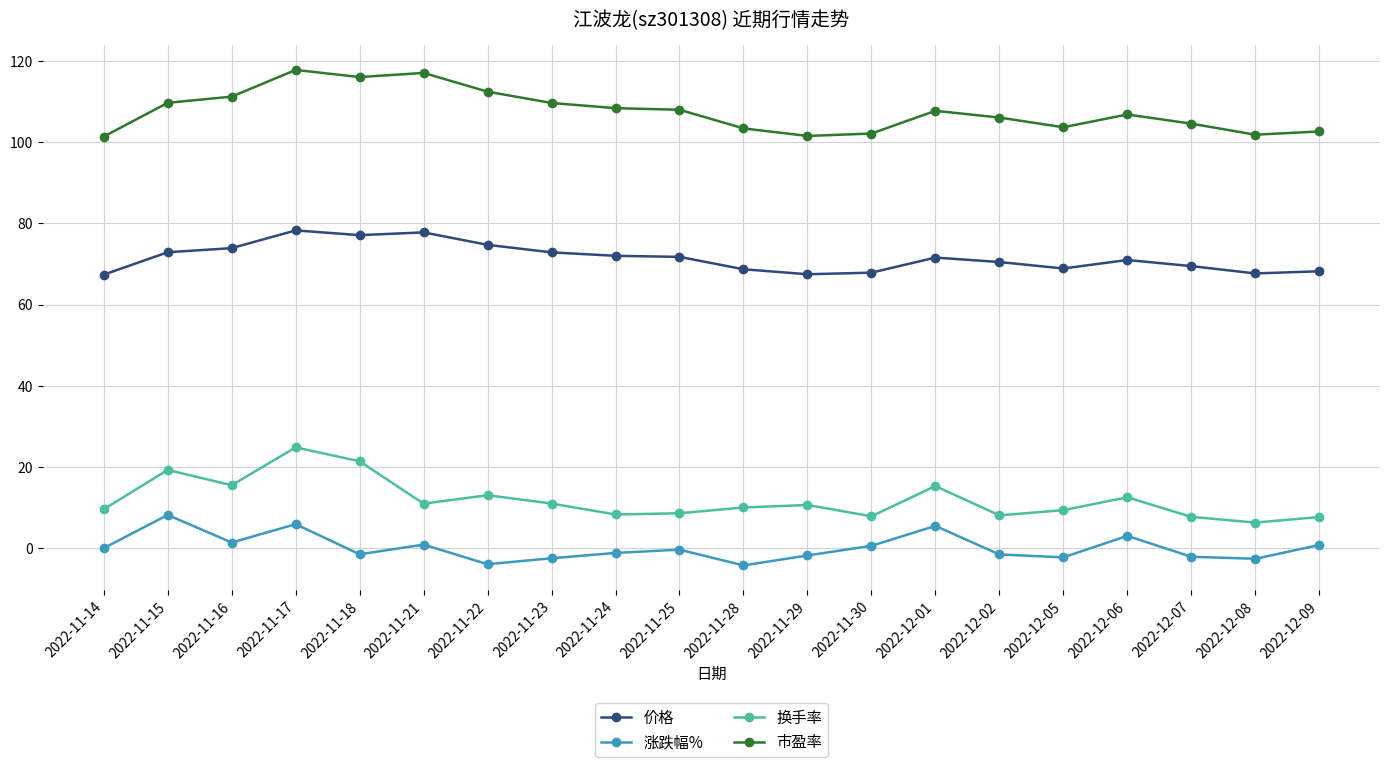

What is the value of the 价格 point at the 12th from the left?

67.5